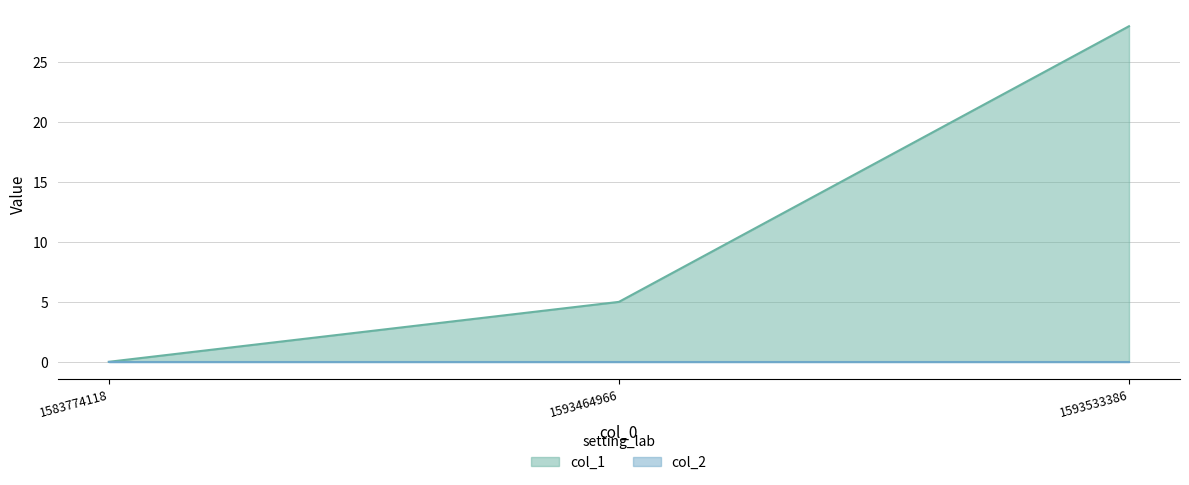

How many values are between 0 and 28?

3